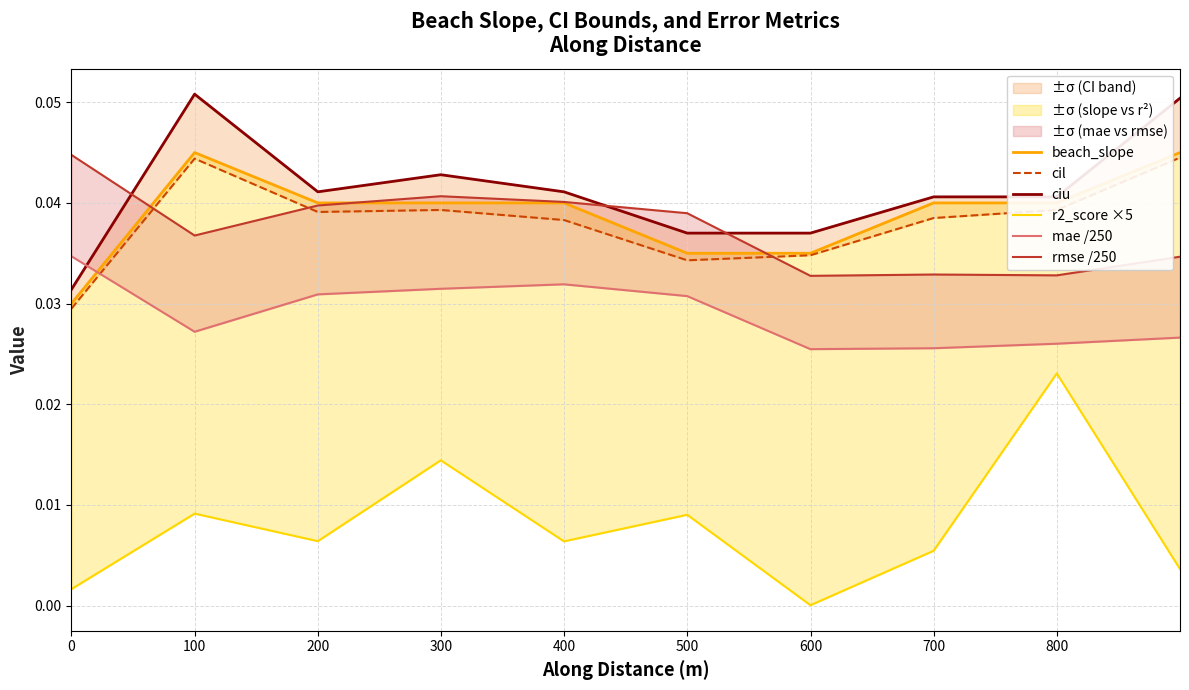

In r2_score ×5, how many points are lower than both neighbors (excluding endpoints)?

3